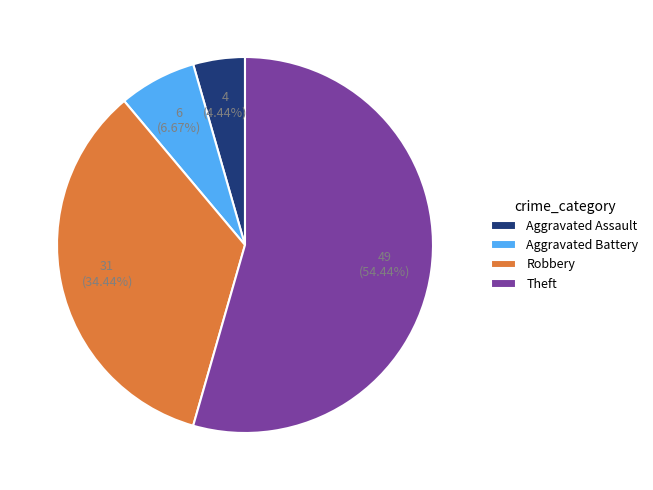

Which has a higher value, Robbery or Aggravated Battery?

Robbery